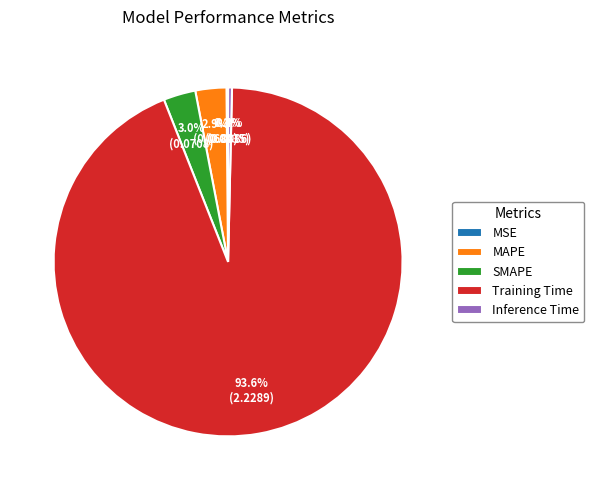

What is the largest slice in the pie chart?

Training Time